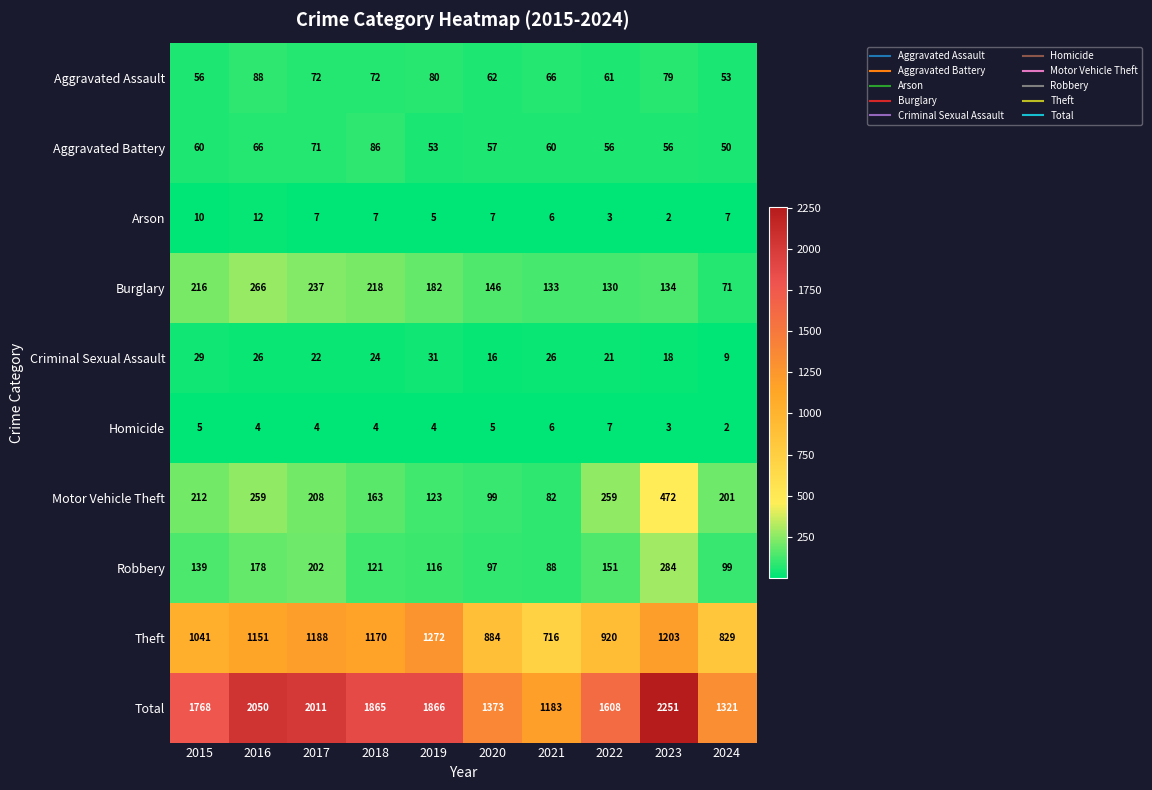

List the series in order of their peak value, highest first.

Total, Theft, Motor Vehicle Theft, Robbery, Burglary, Aggravated Assault, Aggravated Battery, Criminal Sexual Assault, Arson, Homicide